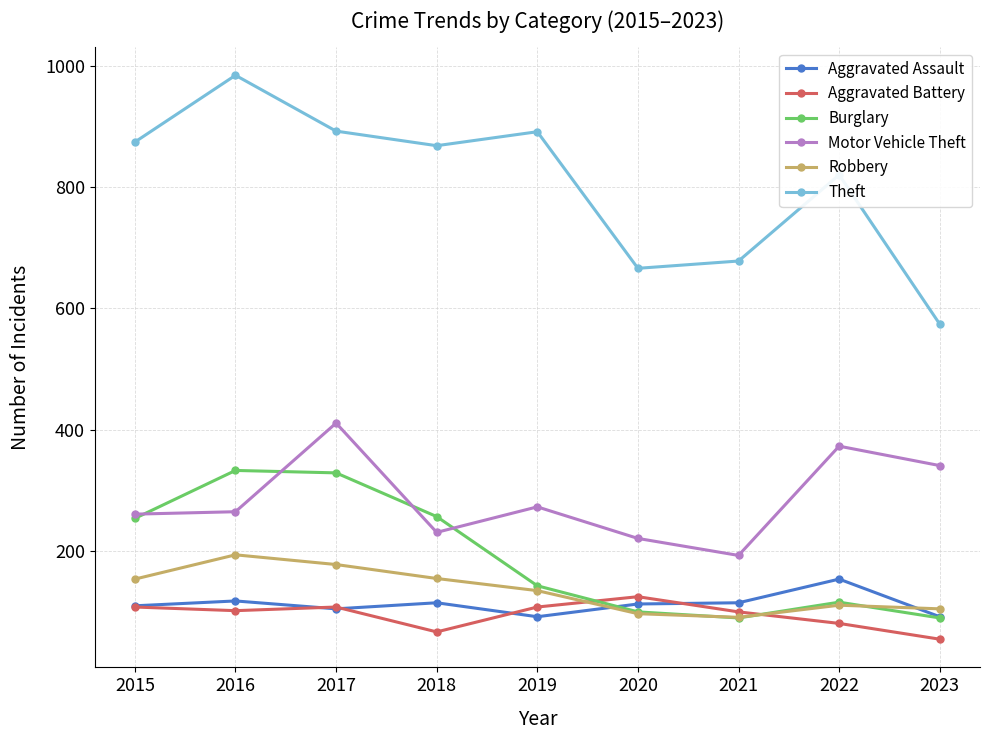

At which category does the chart reach its peak across all series?

2016